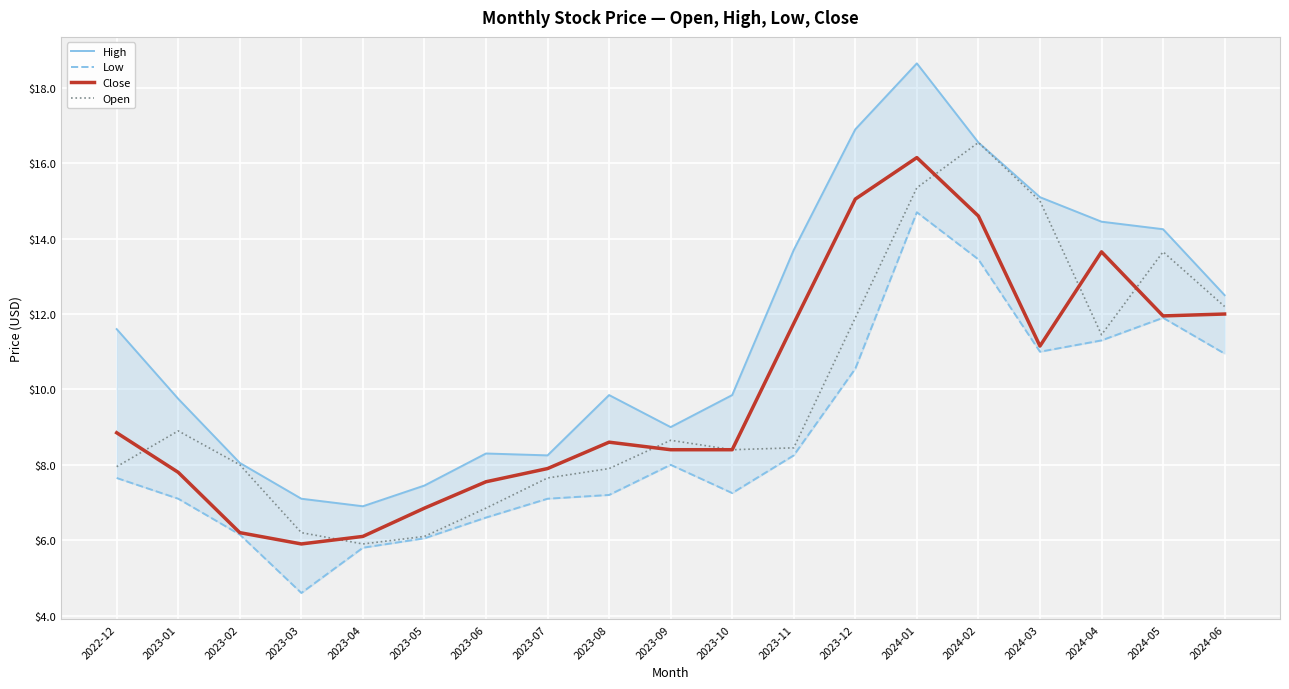

Which series changed the most between 2023-02 and 2023-11?

High